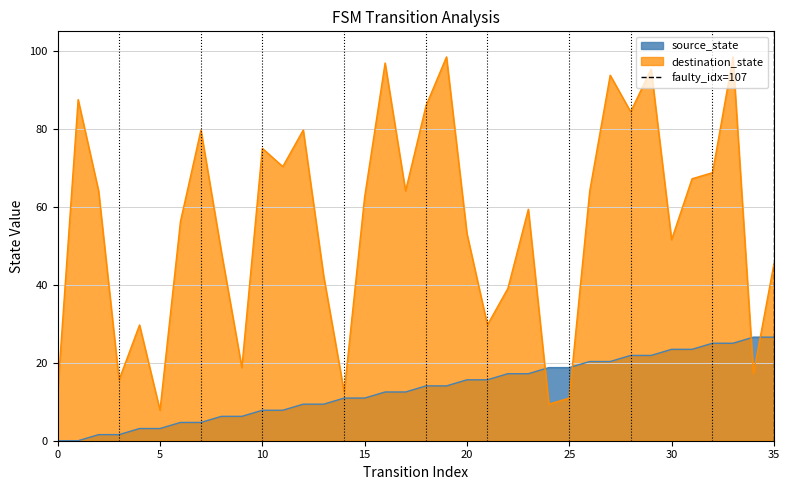

True or false: destination_state and source_state cross at least once.

True